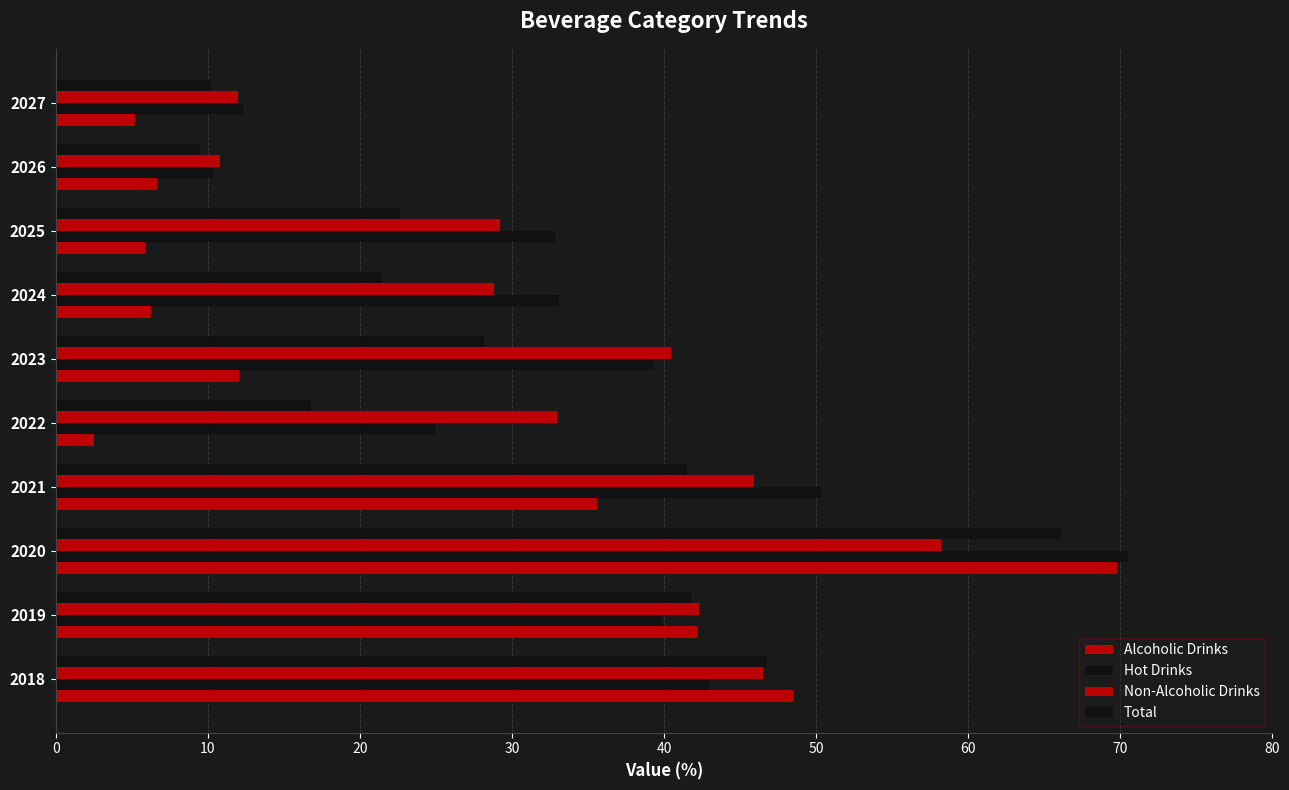

How many data points does each series have?

10